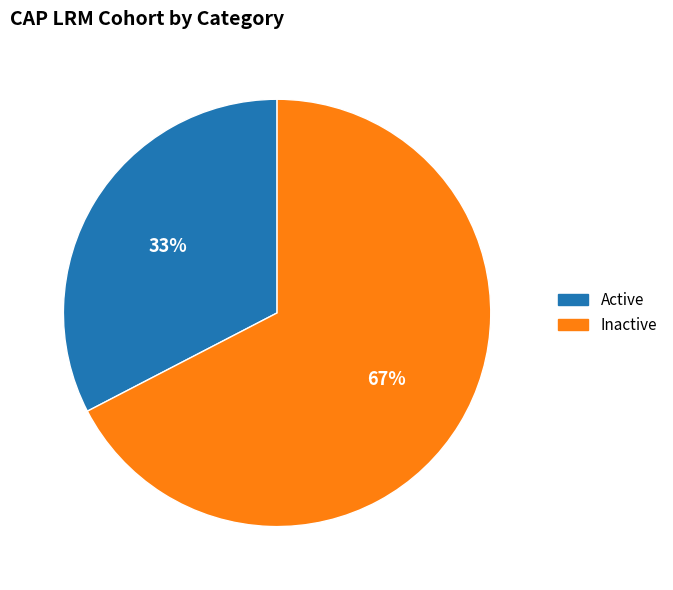

Combined, do Inactive and Active account for over 50%?

Yes